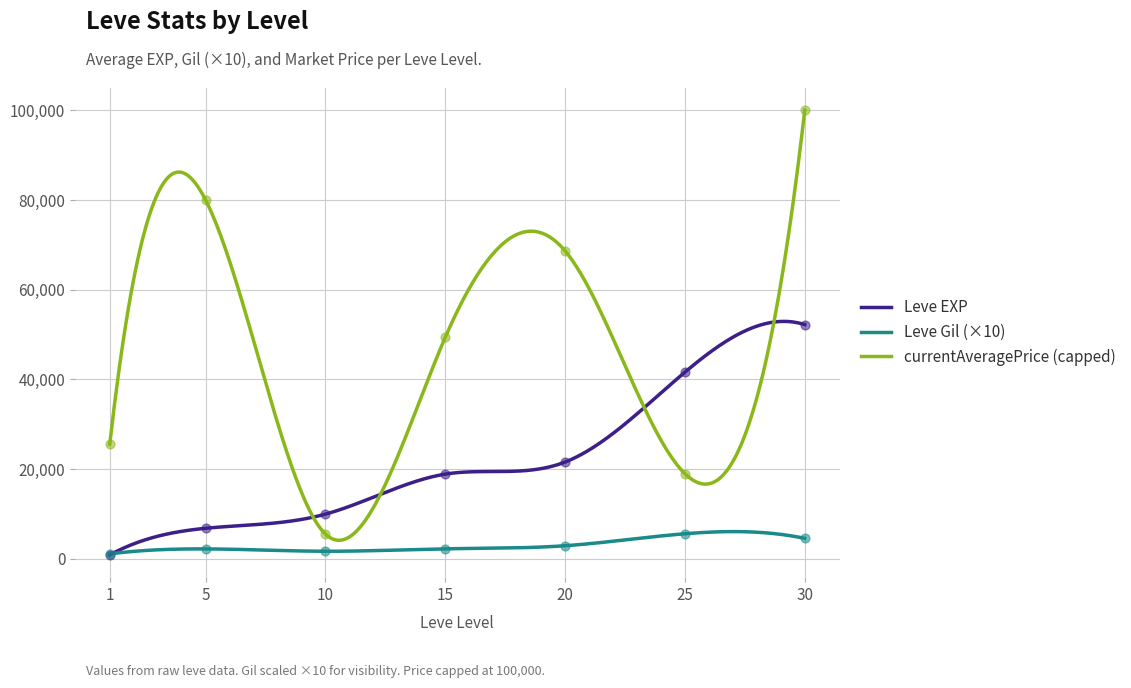

Is the value of Leve EXP at 10 greater than the value of Leve Gil at 1?

Yes